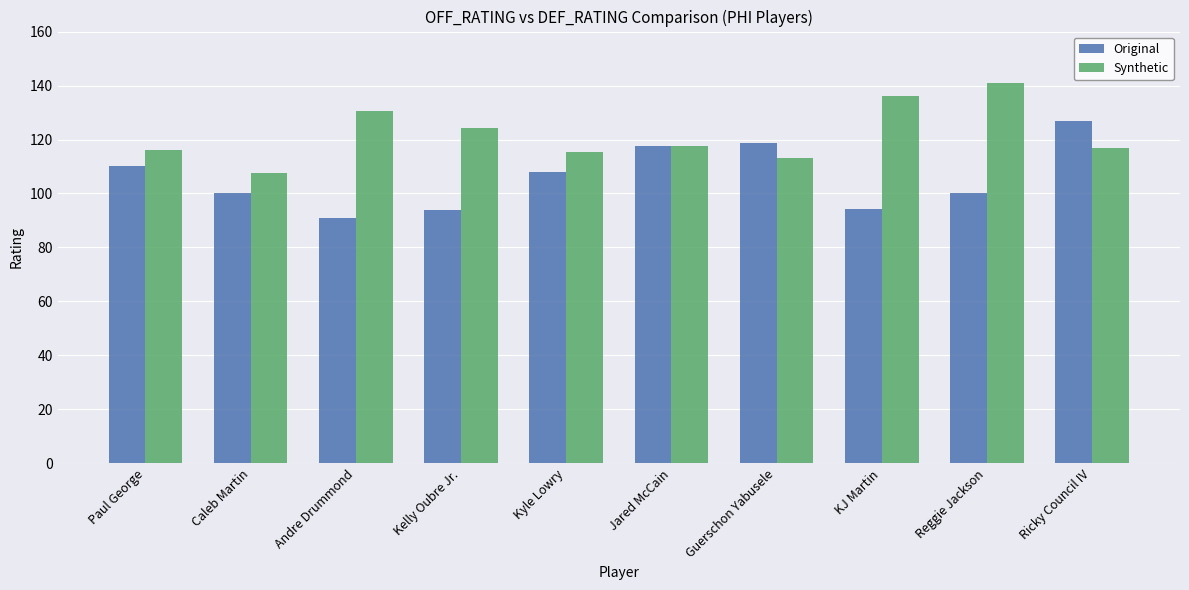

True or false: Original has a value of 27.4 at Andre Drummond.

False